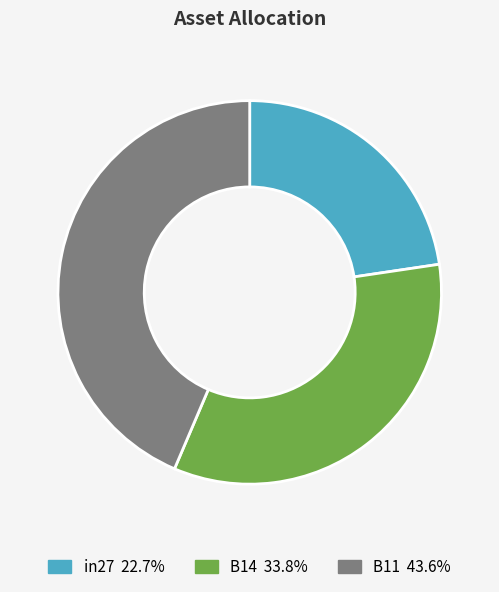

How many slices are in this pie chart?

3